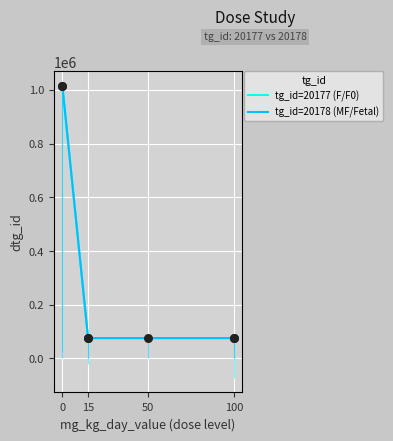

Is the value of tg_id=20178 (MF/Fetal) at dose_id=1 greater than the value of tg_id=20177 (F/F0) at dose_id=3?

No